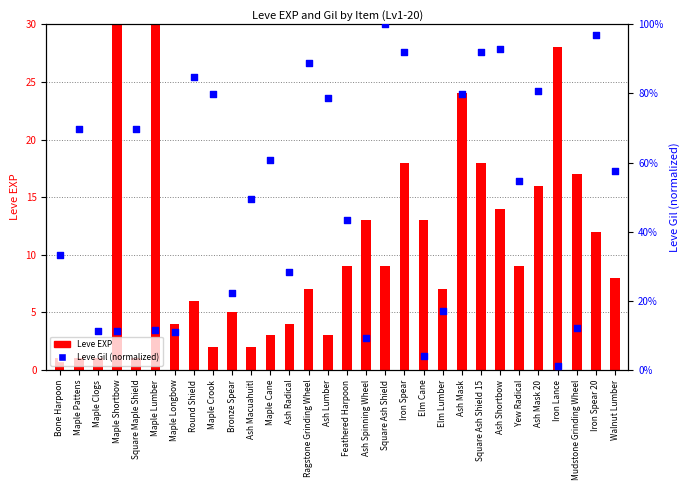

At how many categories does at least one series exceed 665?

13